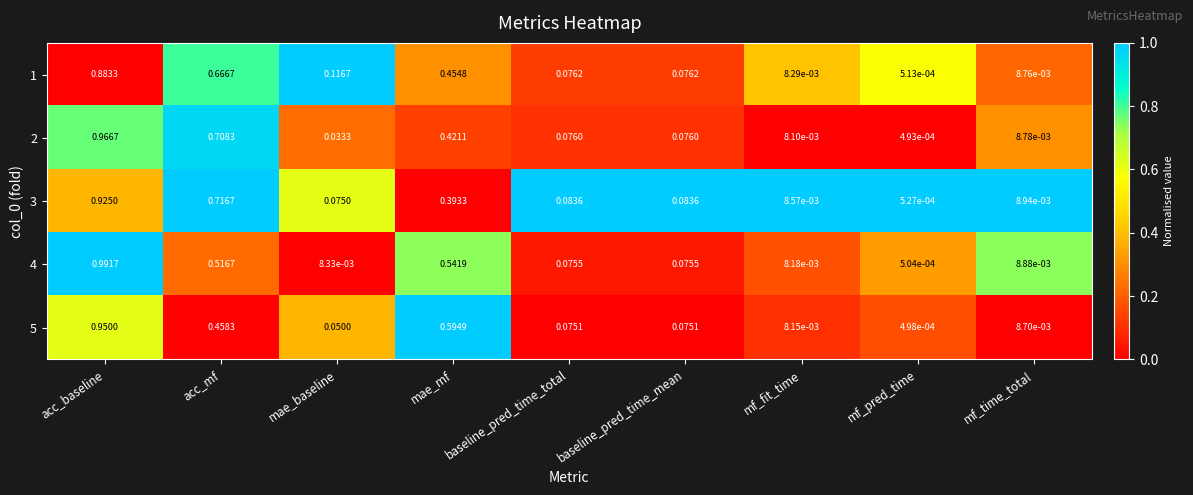

At which label is 1 closest to 0?

mf_pred_time